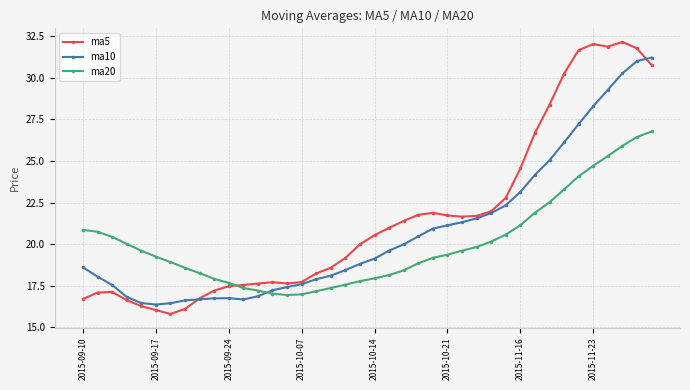

Rank the series by their maximum value, from highest to lowest.

ma5, ma10, ma20